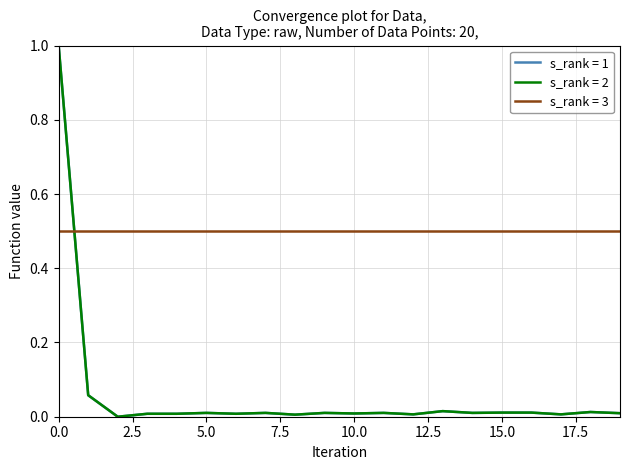

How many lines are shown in the chart?

3